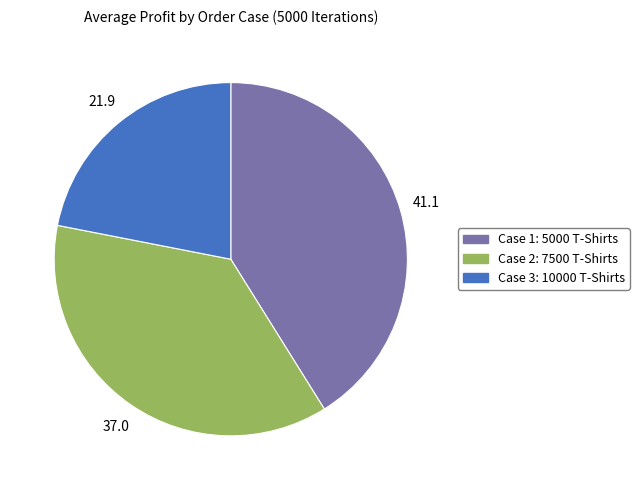

Which slice is the smallest?

Case 3: 10000 T-Shirts